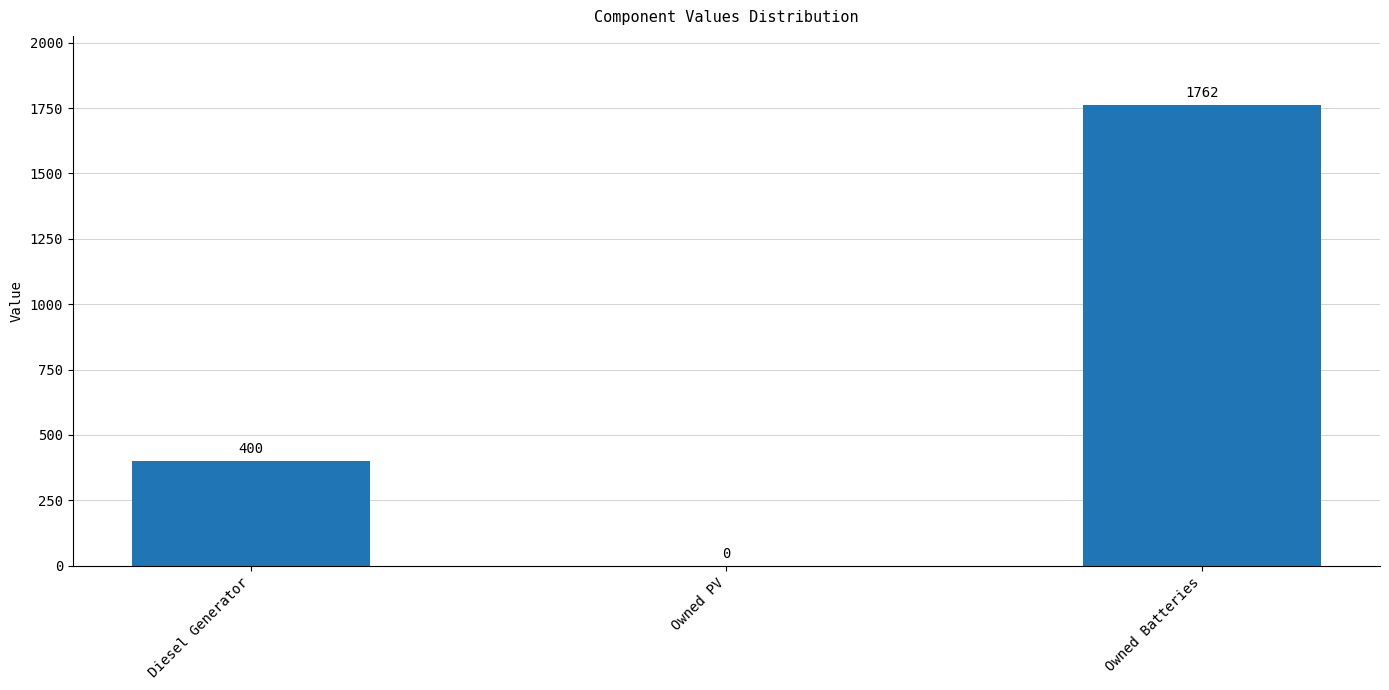

What is the average value?

721